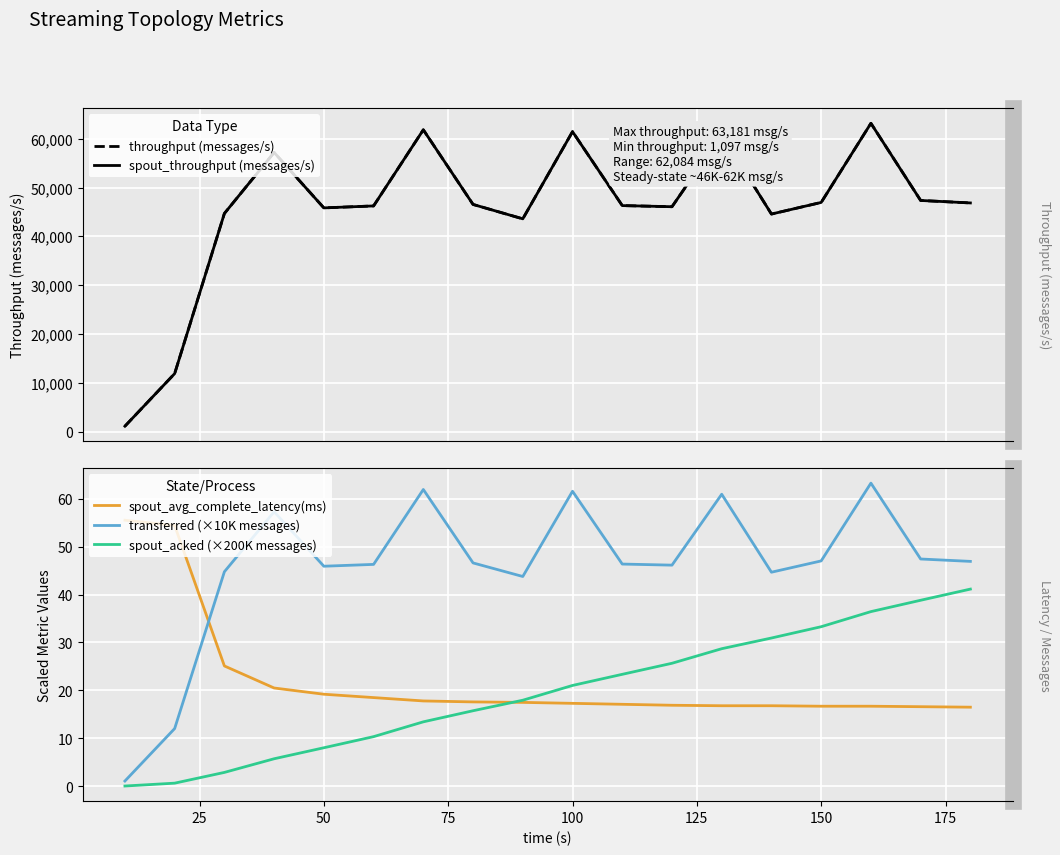

True or false: spout_throughput (messages/s) and spout_acked (×200K messages) cross at least once.

False